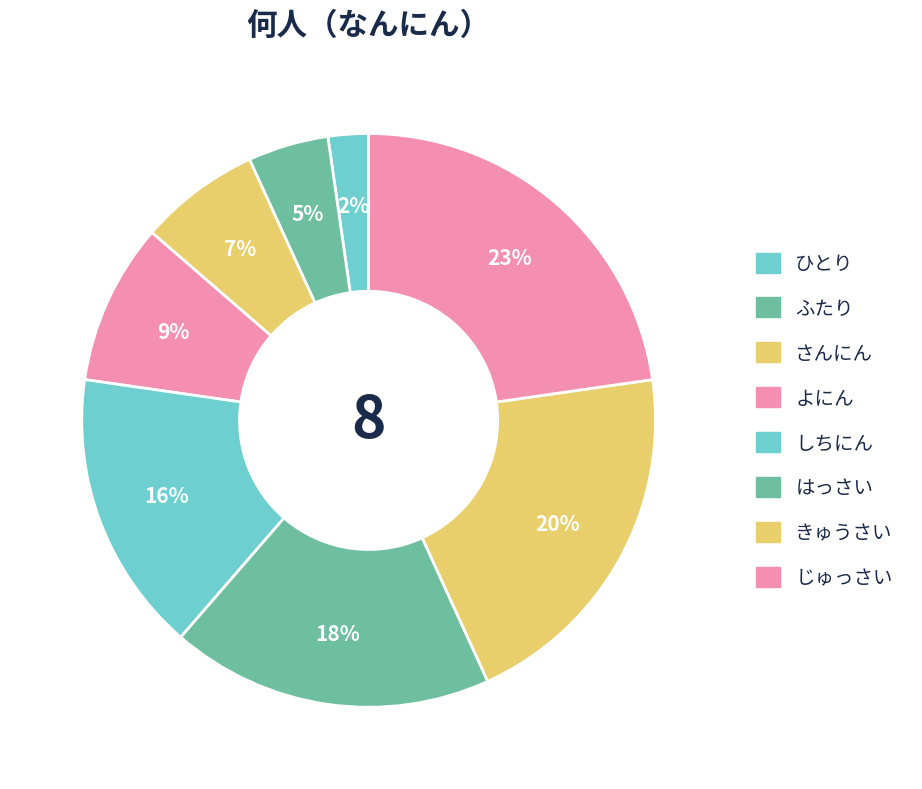

Approximately how many times larger is the value at よにん compared to ふたり?

2.0